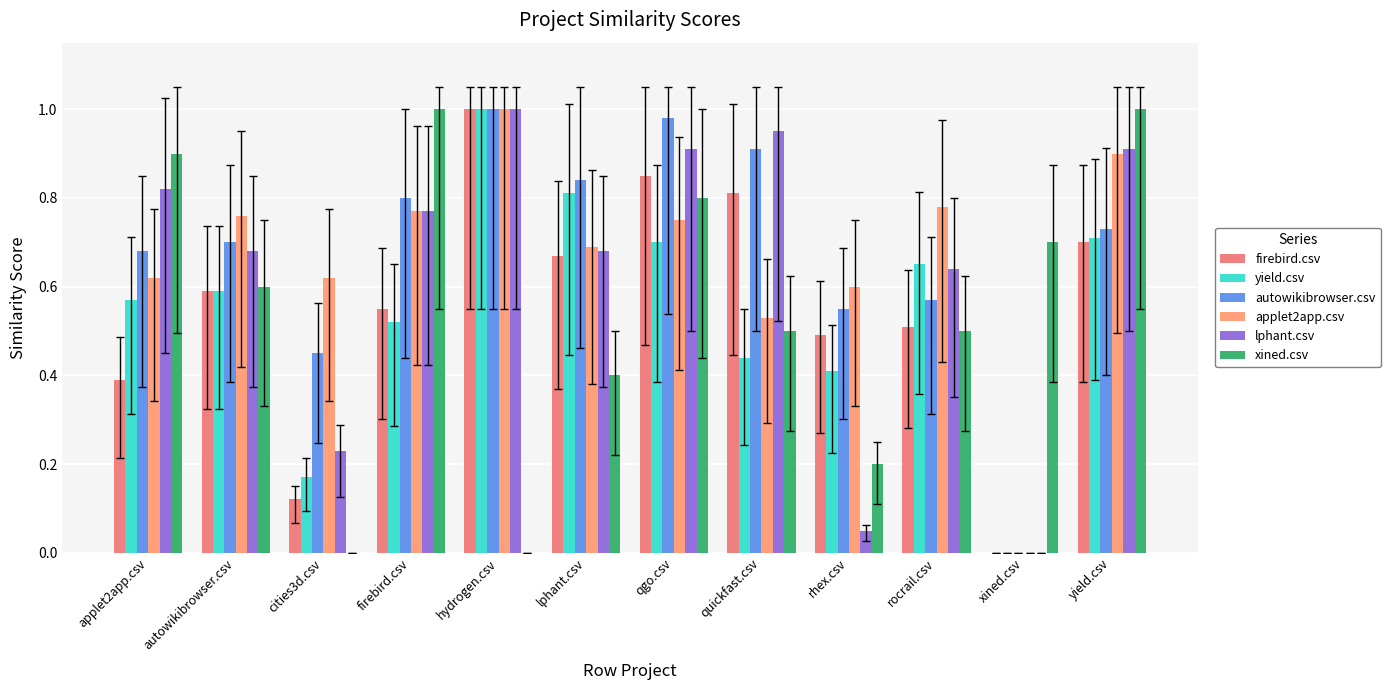

How many groups of bars are there?

12